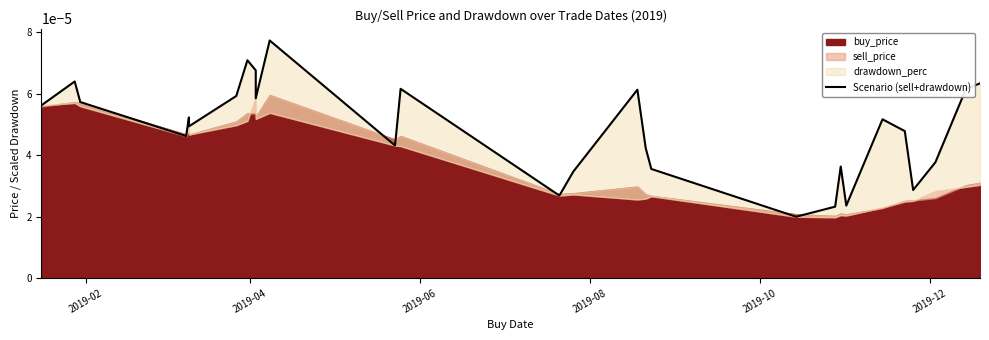

The chart shows a value of 0.0 at 2019-06. True or false?

True